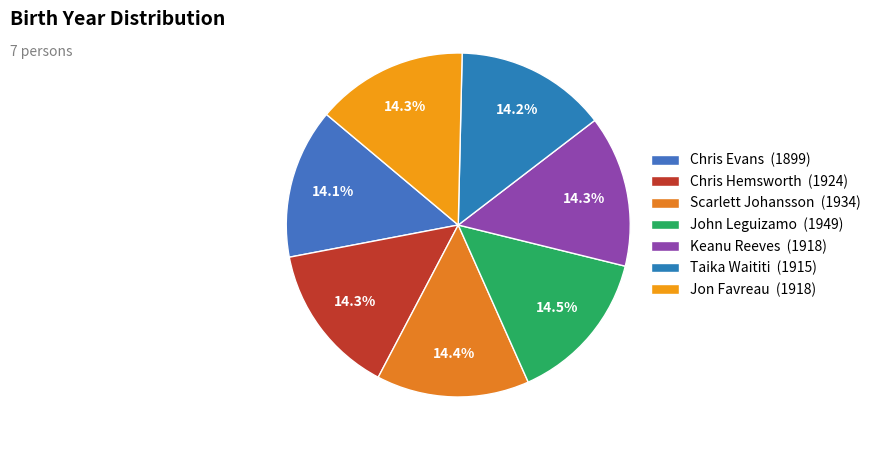

Which category has the biggest portion of the pie?

John Leguizamo